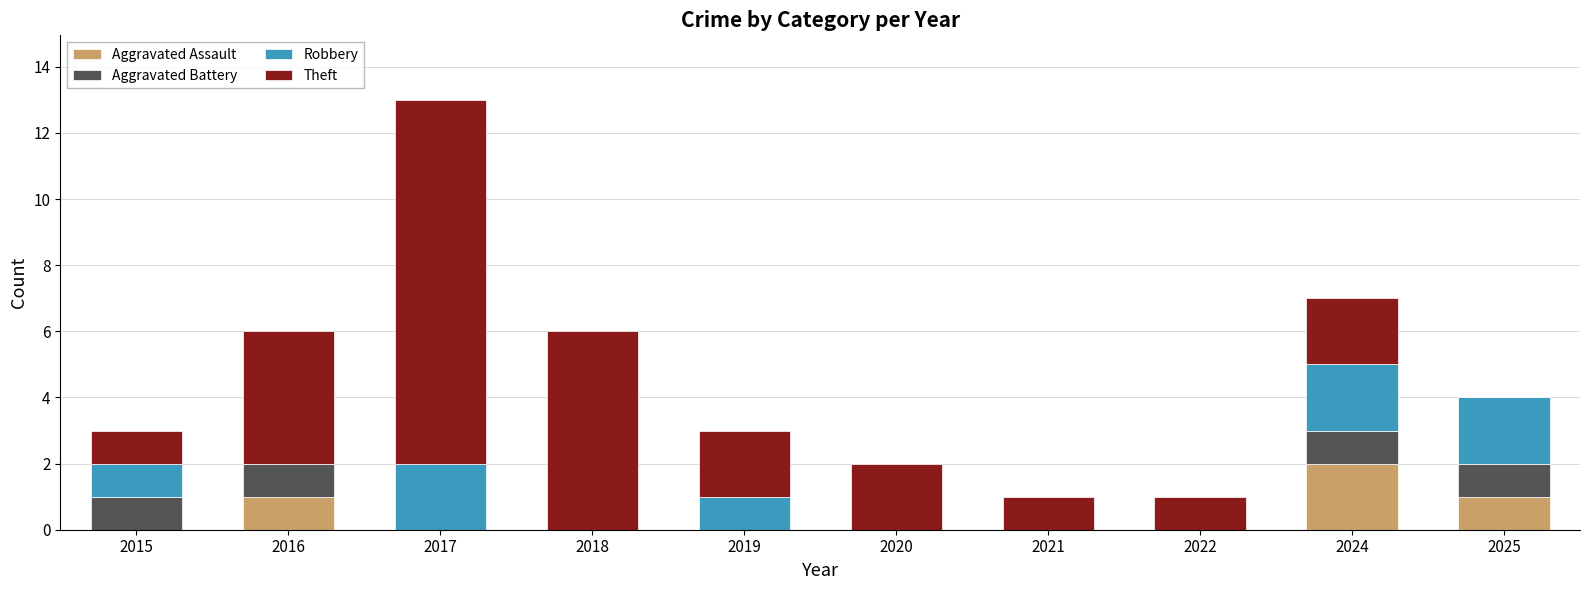

At which label does Aggravated Assault reach its peak?

2024